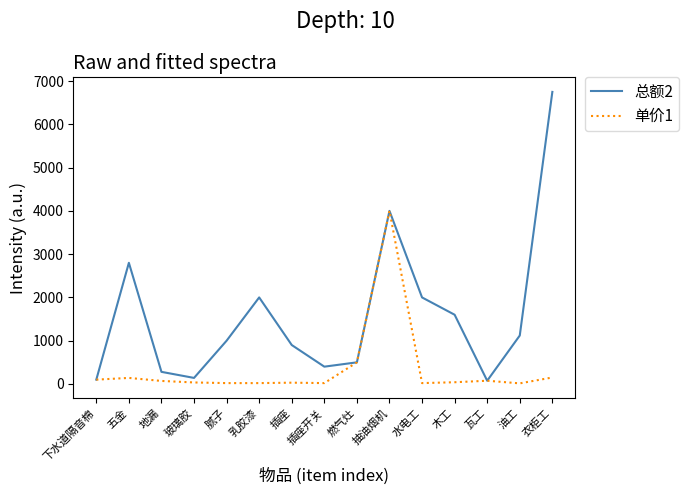

What is the total value across all series at 抽油烟机?

8000